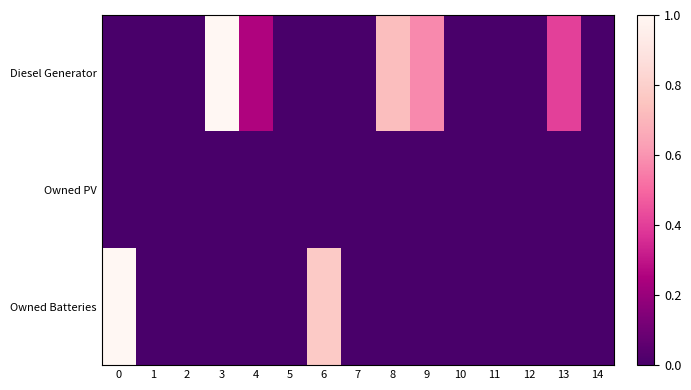

At how many categories does at least one series exceed 0?

7